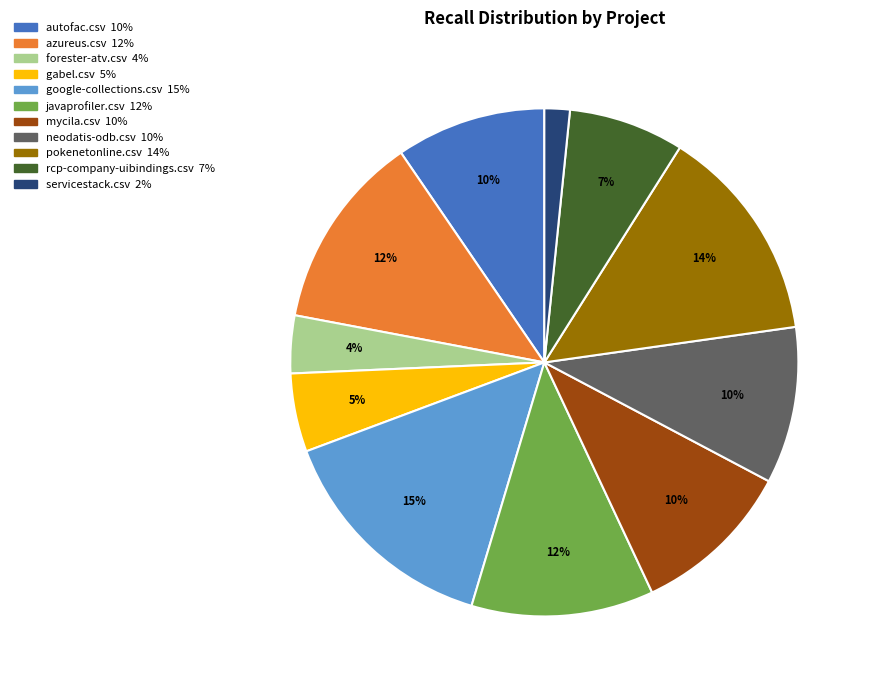

To the nearest percent, what is the combined percentage of rcp-company-uibindings.csv and javaprofiler.csv?

19%